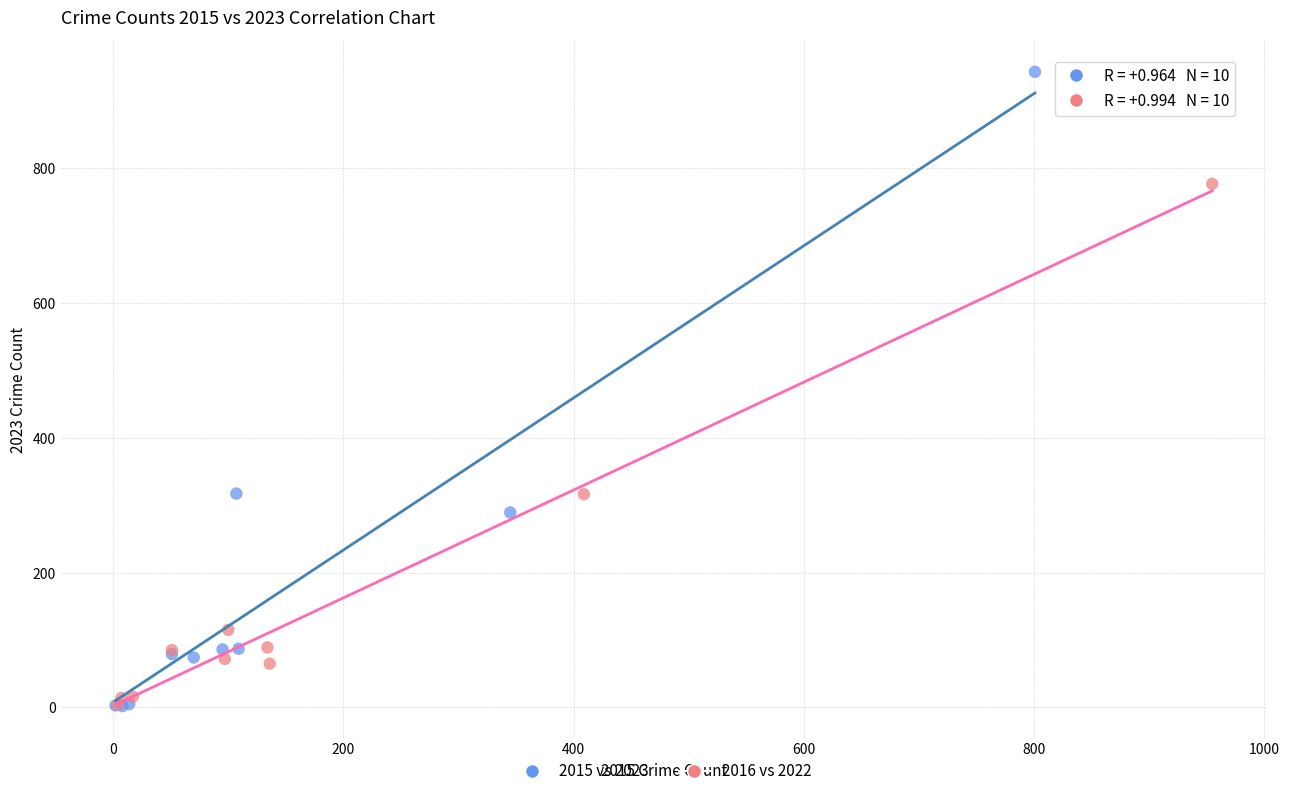

Which series reaches the maximum Y coordinate?

2015 vs 2023